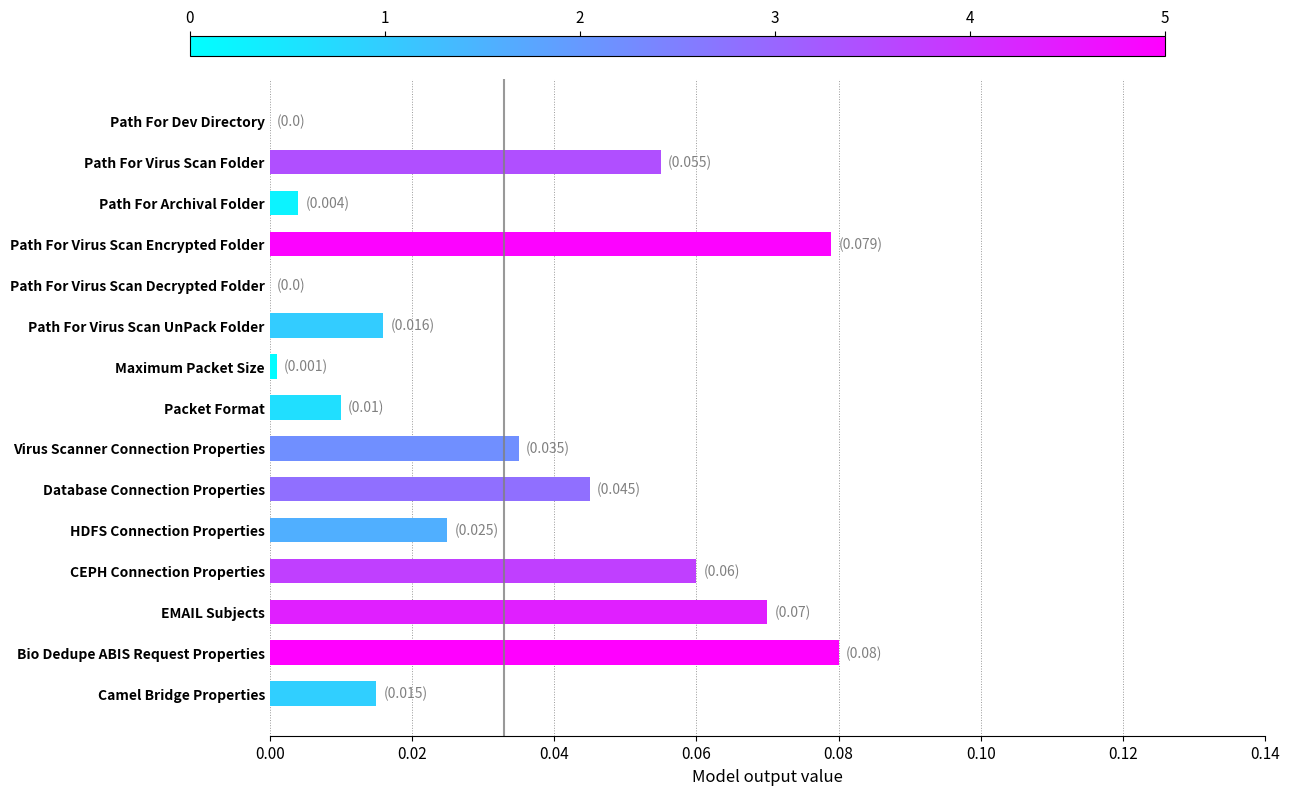

The value at Database Connection Properties is 0.0. True or false?

True